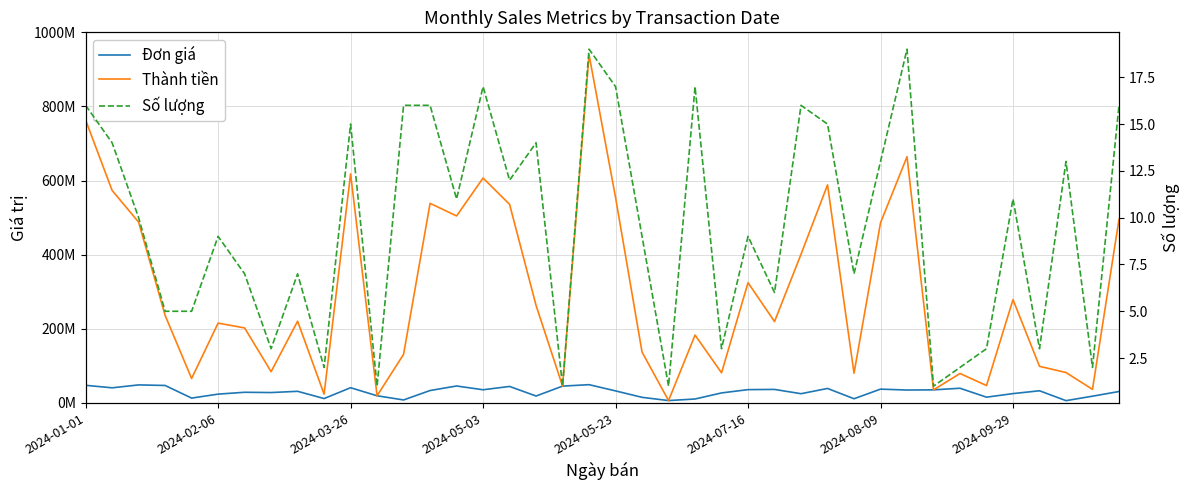

Which series changed the most between 27 and 30?

Thành tiền